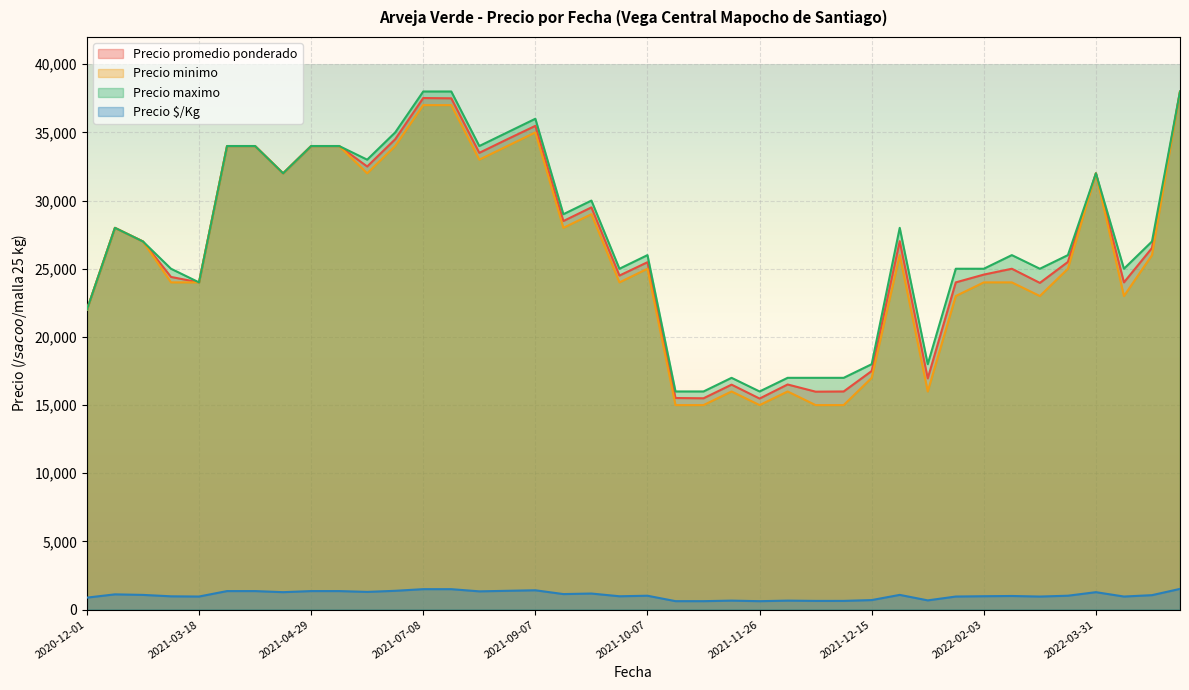

Which category has the lowest value across all series?

2021-11-26